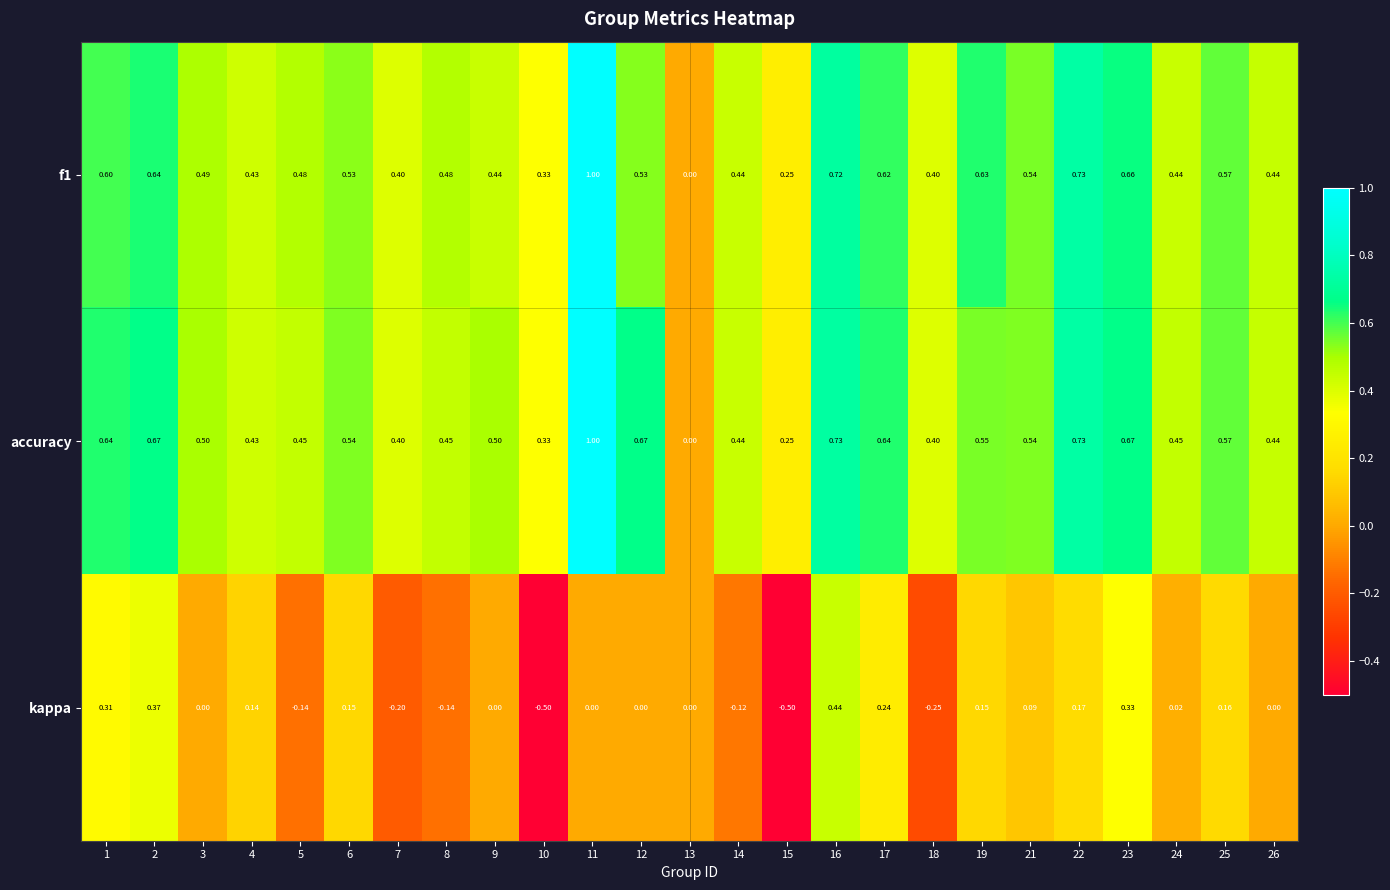

Which series has the largest total across all categories?

accuracy